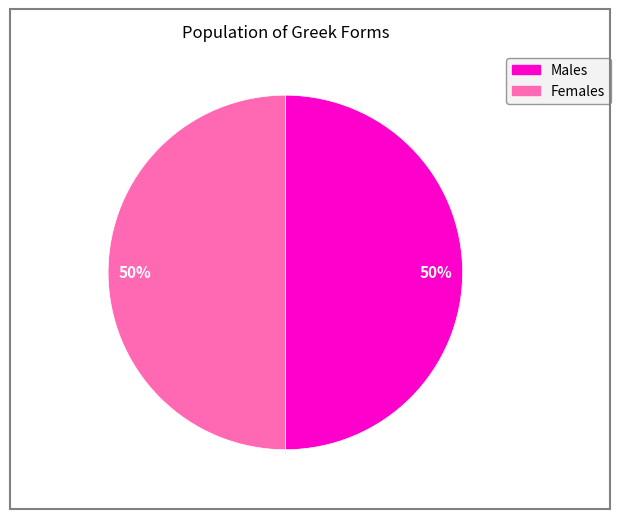

To the nearest percent, what is the average slice percentage?

50%